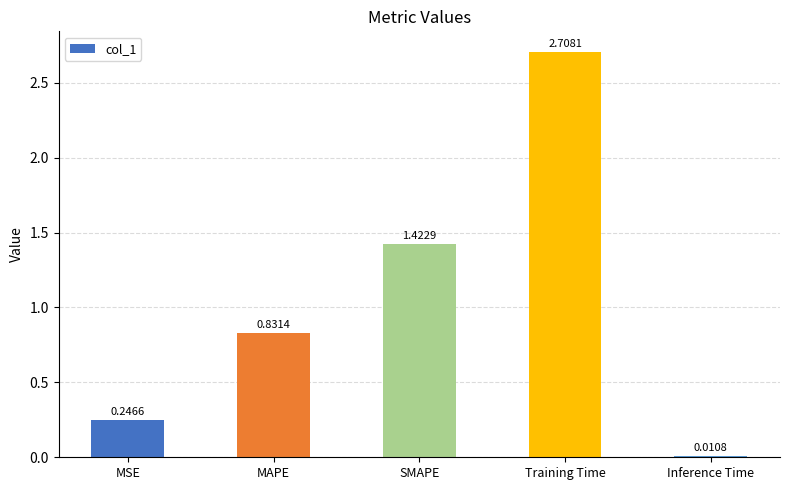

What is the greatest value displayed?

2.7